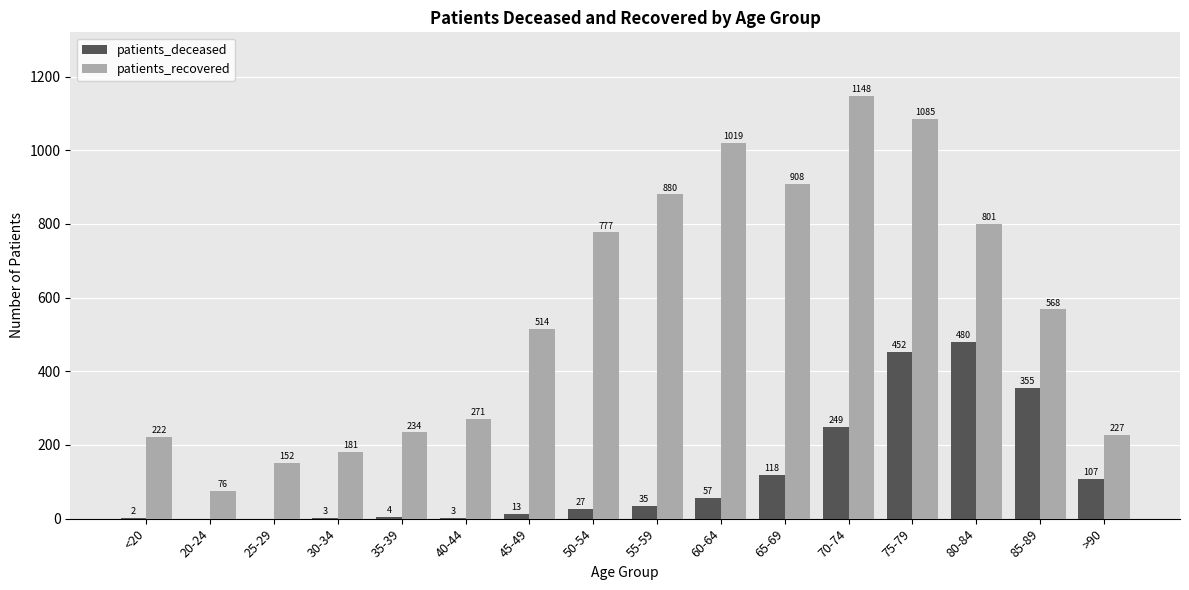

Reading right to left, what are all the values shown in this chart?

patients_deceased: 107	355	480	452	249	118	57	35	27	13	3	4	3	0	0	2
patients_recovered: 227	568	801	1085	1148	908	1019	880	777	514	271	234	181	152	76	222